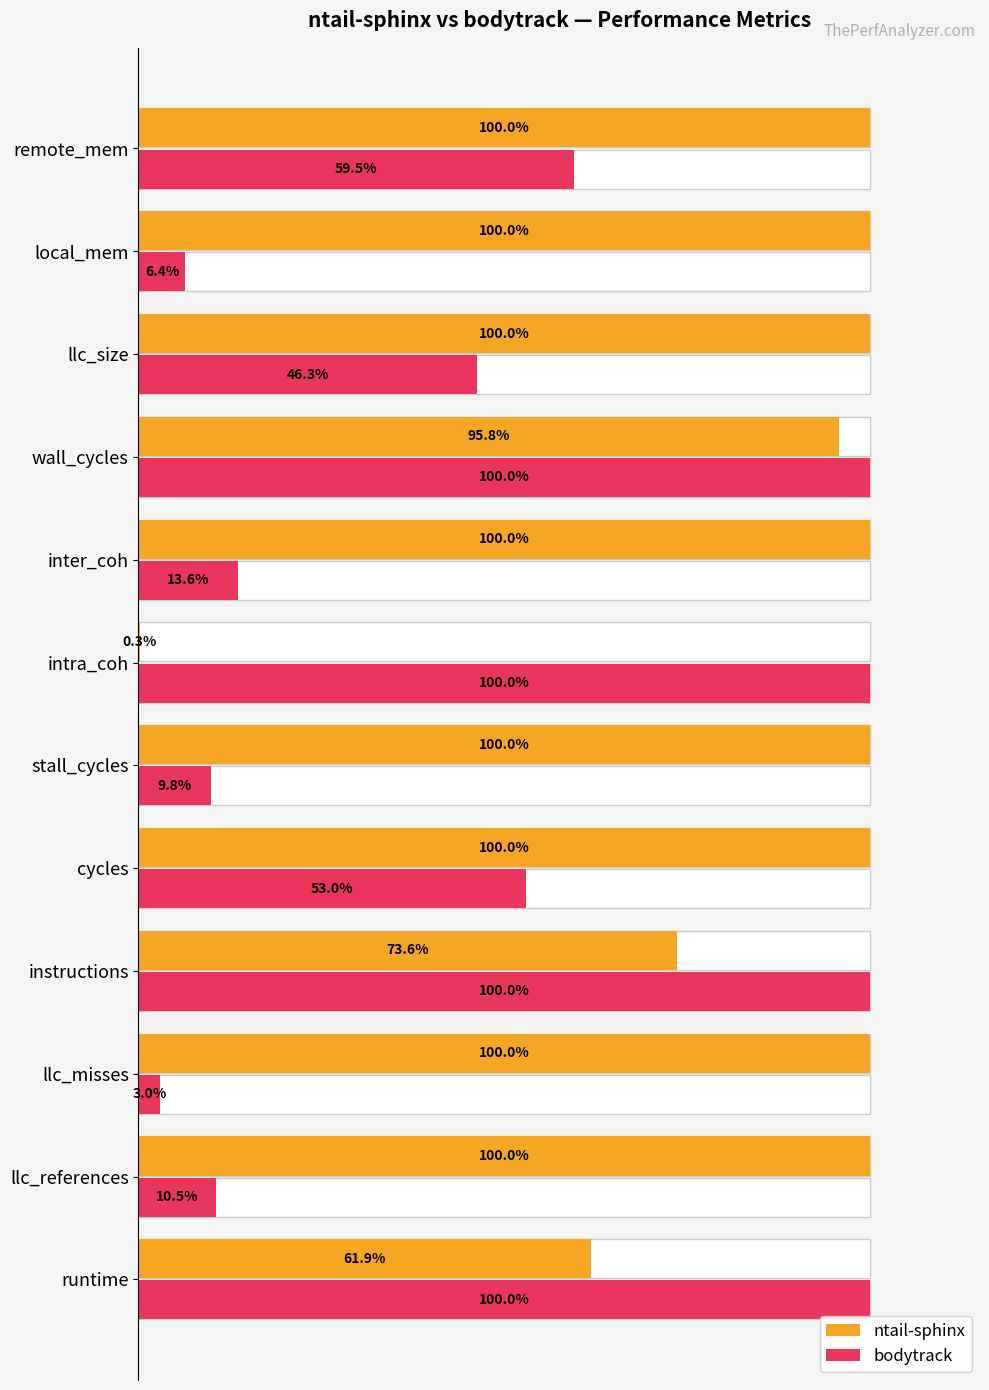

Which series has the largest total across all categories?

ntail-sphinx